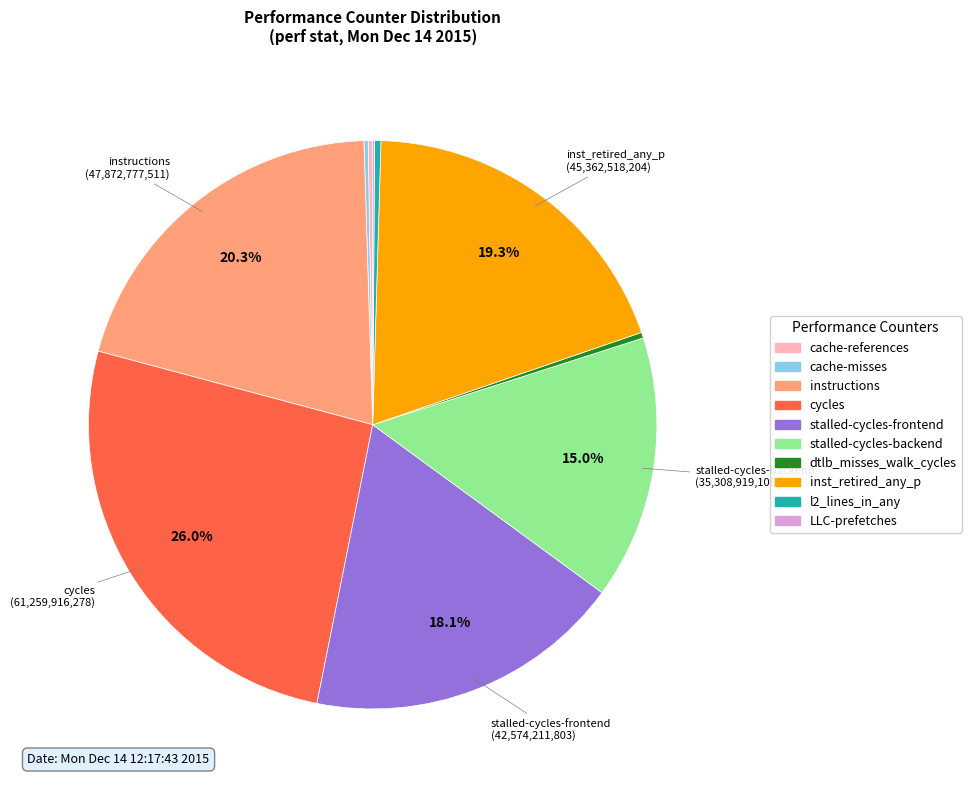

What is the largest slice in the pie chart?

cycles